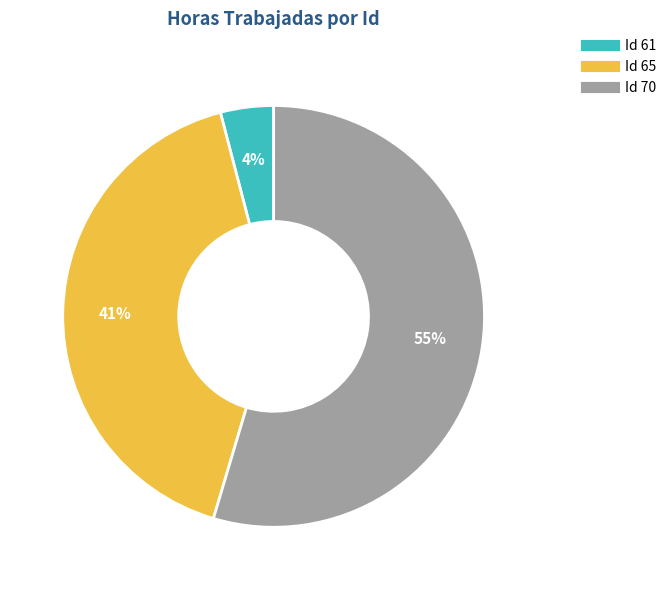

Which category has the smallest portion of the pie?

61